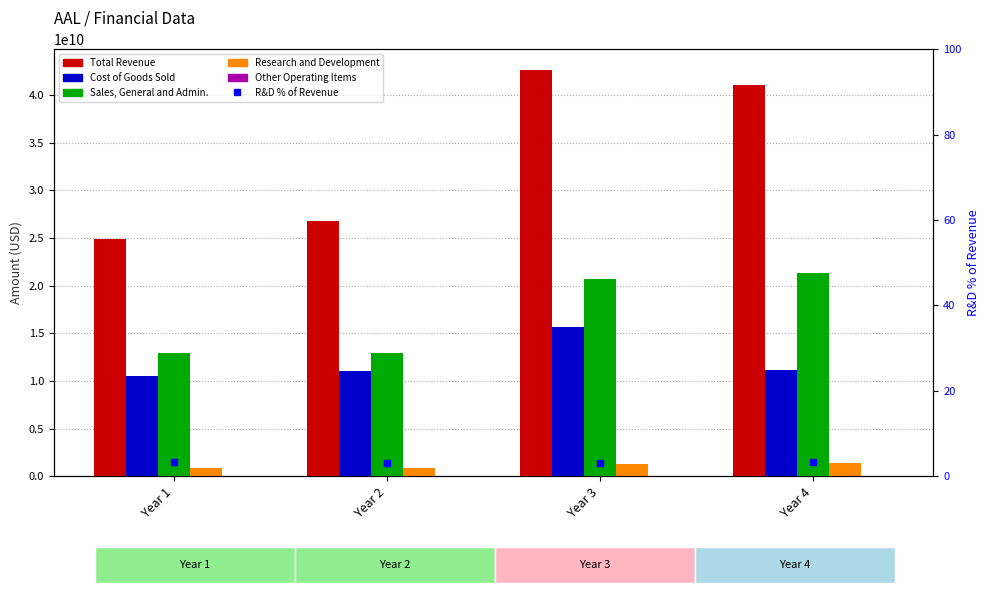

How many data points in Total Revenue are above 40990000000?

1